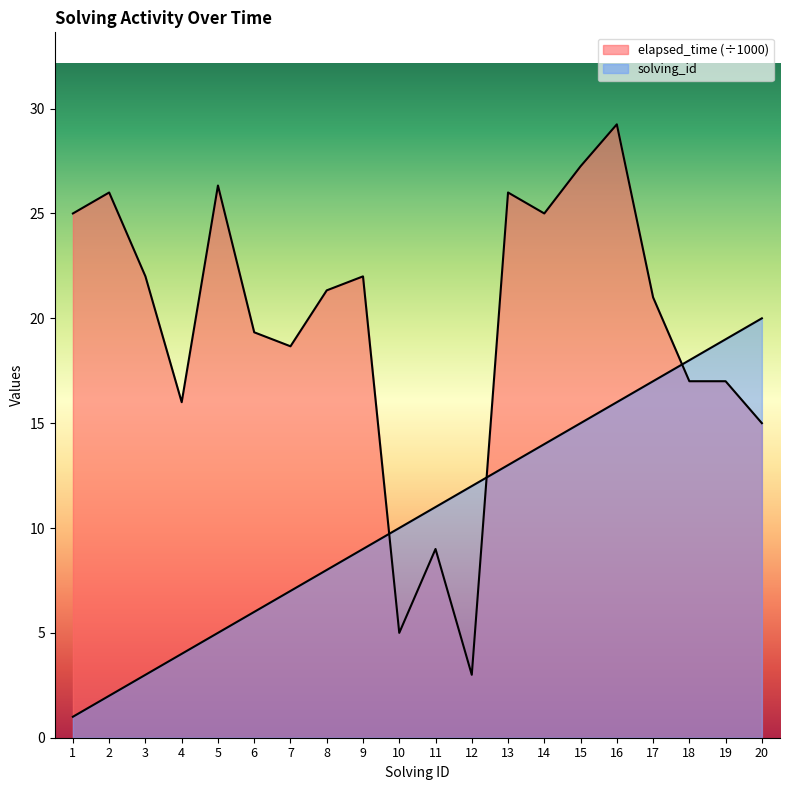

Reading left to right, what are all the values shown in this chart?

solving_id: 1=1.0	2=2.0	3=3.0	4=4.0	5=5.0	6=6.0	7=7.0	8=8.0	9=9.0	10=10.0	11=11.0	12=12.0	13=13.0	14=14.0	15=15.0	16=16.0	17=17.0	18=18.0	19=19.0	20=20.0
elapsed_time: 1=25.0	2=26.0	3=22.0	4=16.0	5=26.3	6=19.3	7=18.7	8=21.3	9=22.0	10=5.0	11=9.0	12=3.0	13=26.0	14=25.0	15=27.2	16=29.2	17=21.0	18=17.0	19=17.0	20=15.0